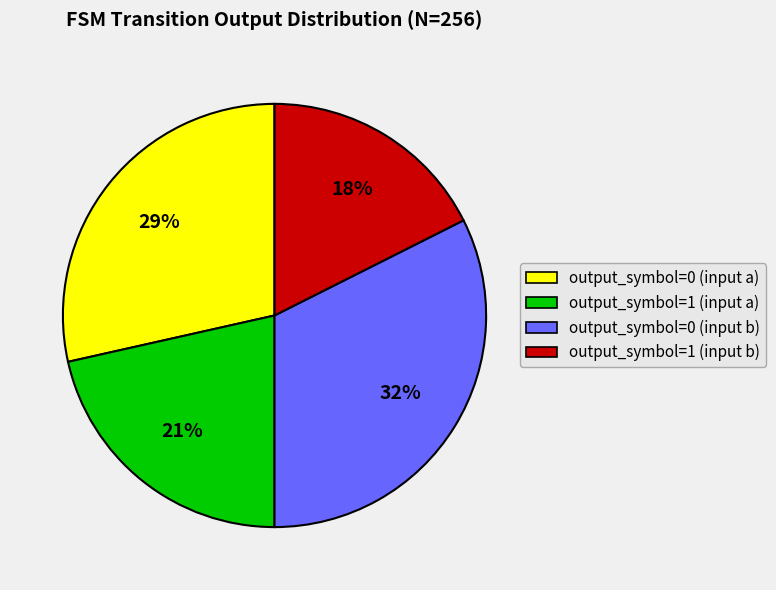

Rank the categories by value from lowest to highest.

output_symbol=1 (input b), output_symbol=1 (input a), output_symbol=0 (input a), output_symbol=0 (input b)